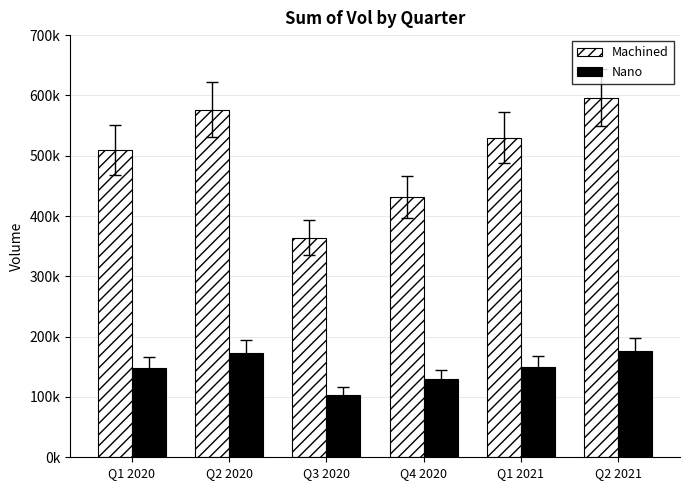

What are all the series names shown in the legend?

Machined, Nano